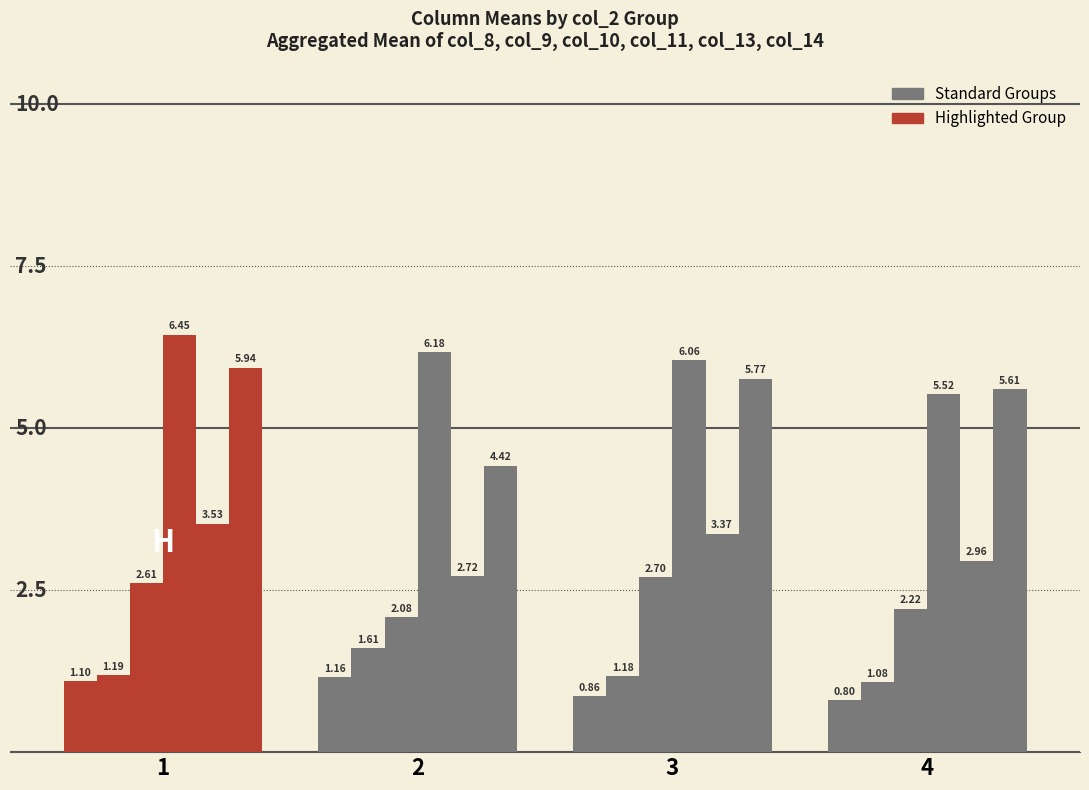

How many groups of bars are there?

4